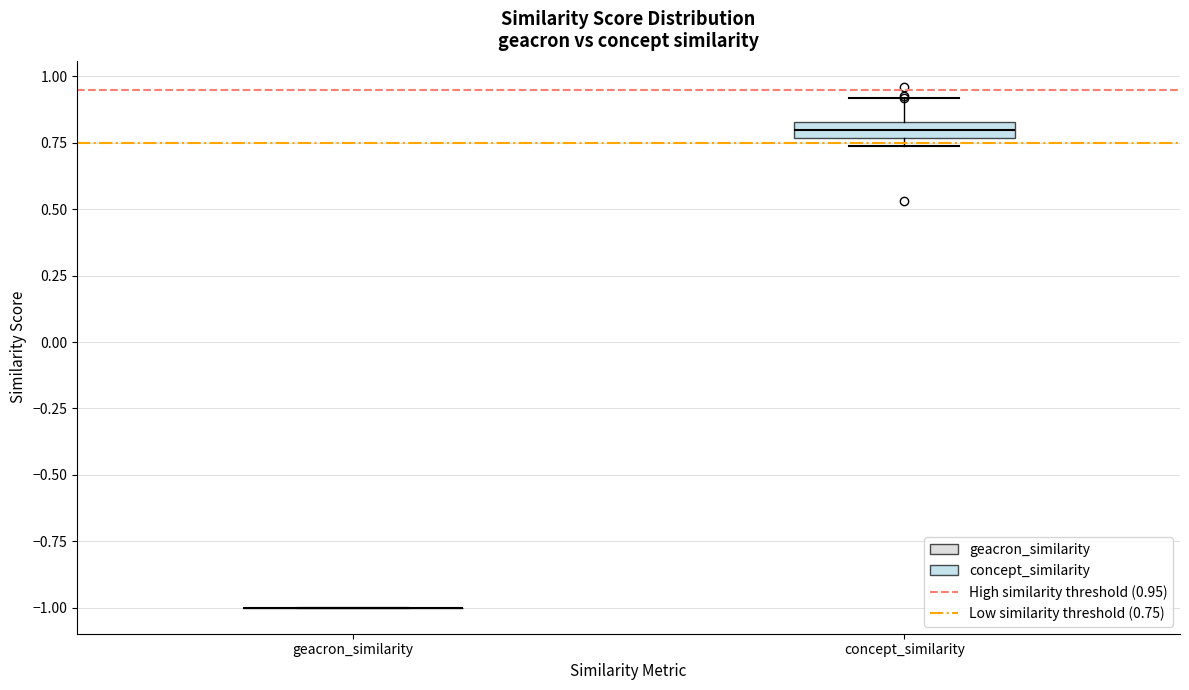

Comparing the boxes themselves (not the whiskers), which one is the tallest?

concept_similarity